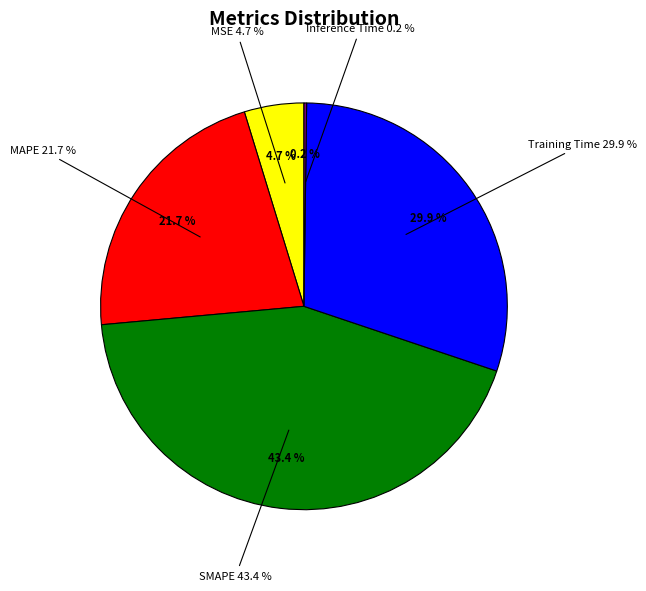

Rank the categories by value from highest to lowest.

SMAPE, Training Time, MAPE, MSE, Inference Time